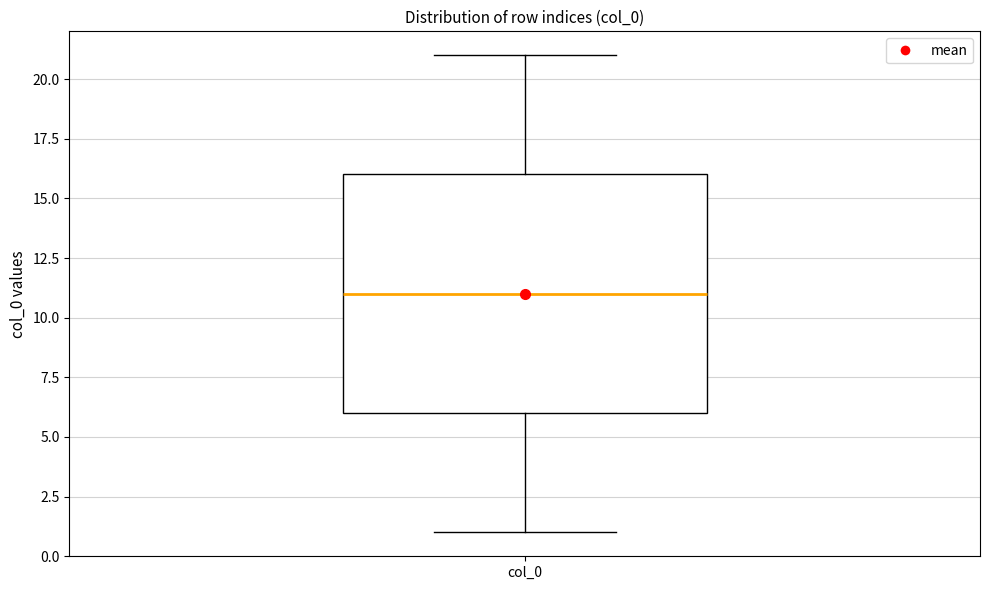

Where is the lower edge of the box for col_0 on the y-axis? The values are not printed on the chart, so give them approximately, as read against the axis.

6